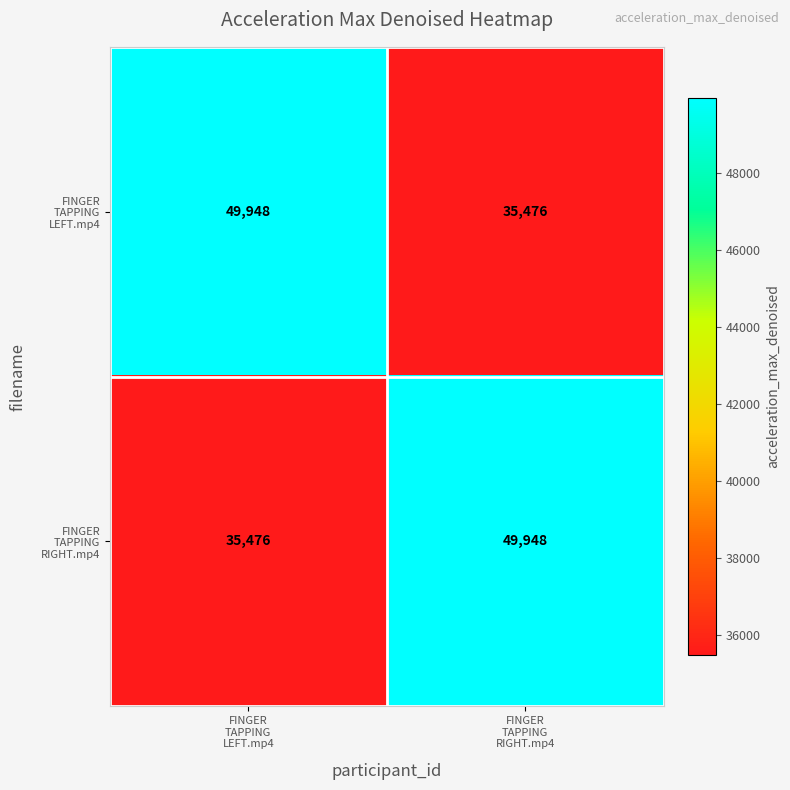

What is the smallest value displayed?

35476